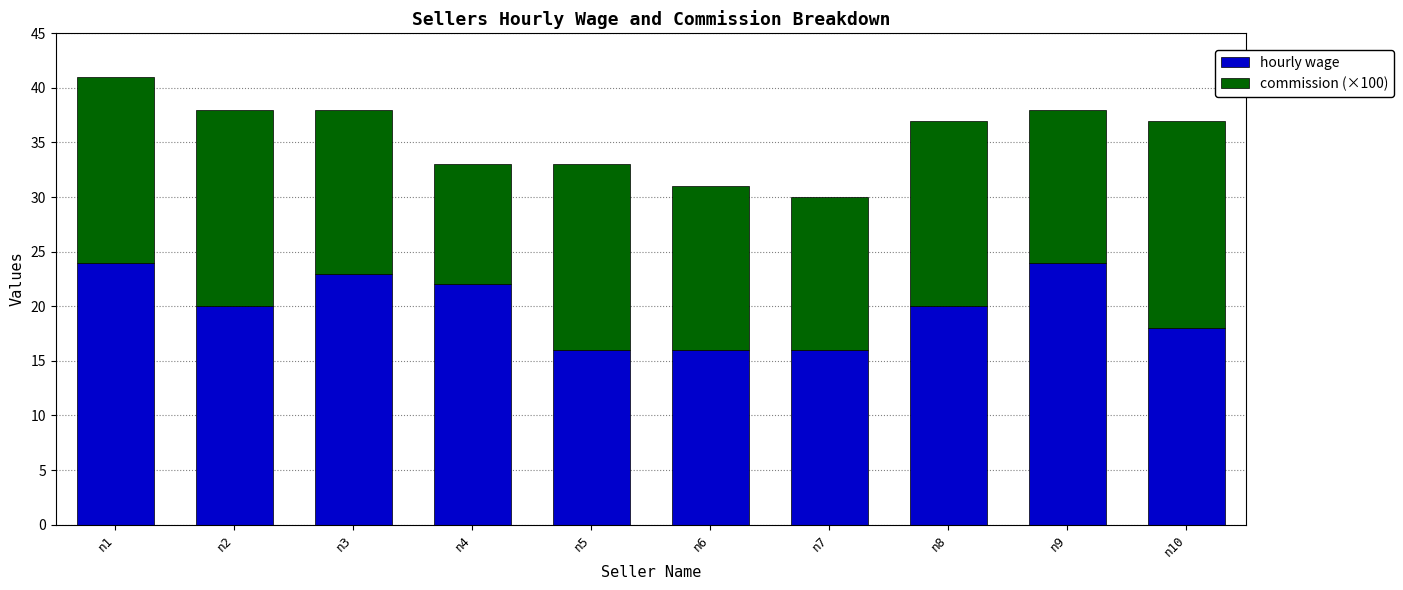

What is the lowest value of the hourly wage series?

16